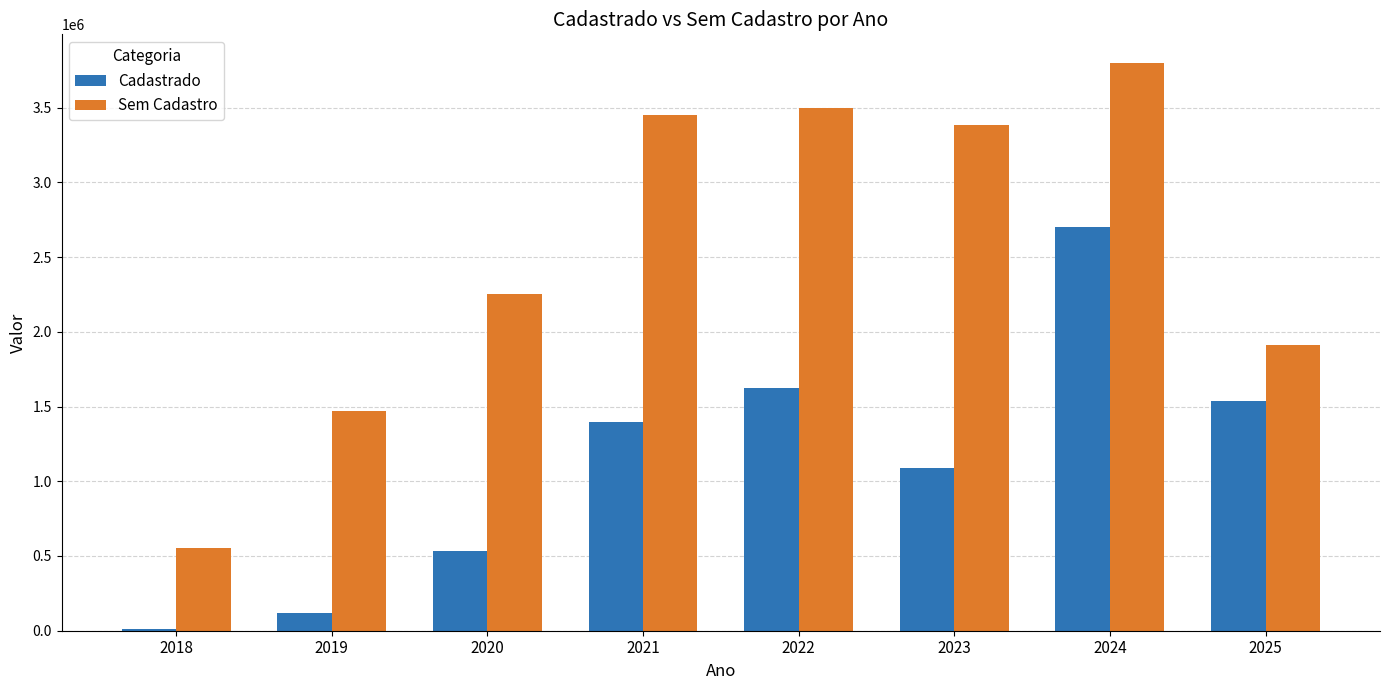

Does the chart contain stacked bars?

No